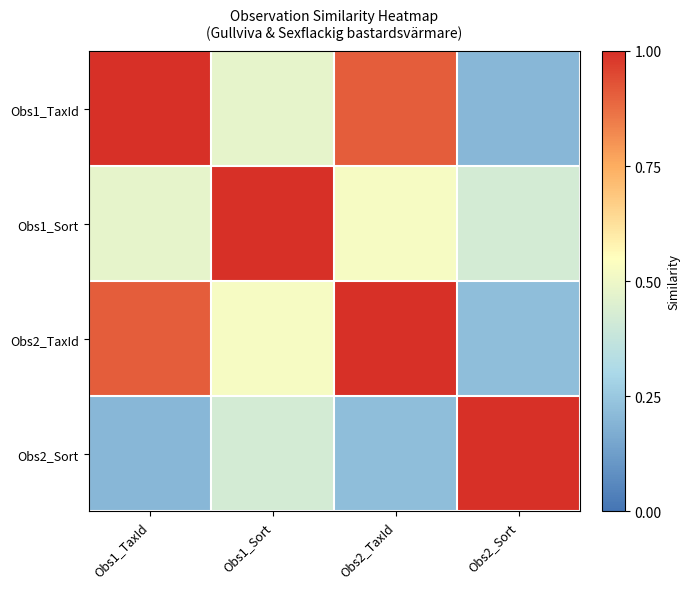

Which label corresponds to the largest value in the chart?

Obs1_TaxId